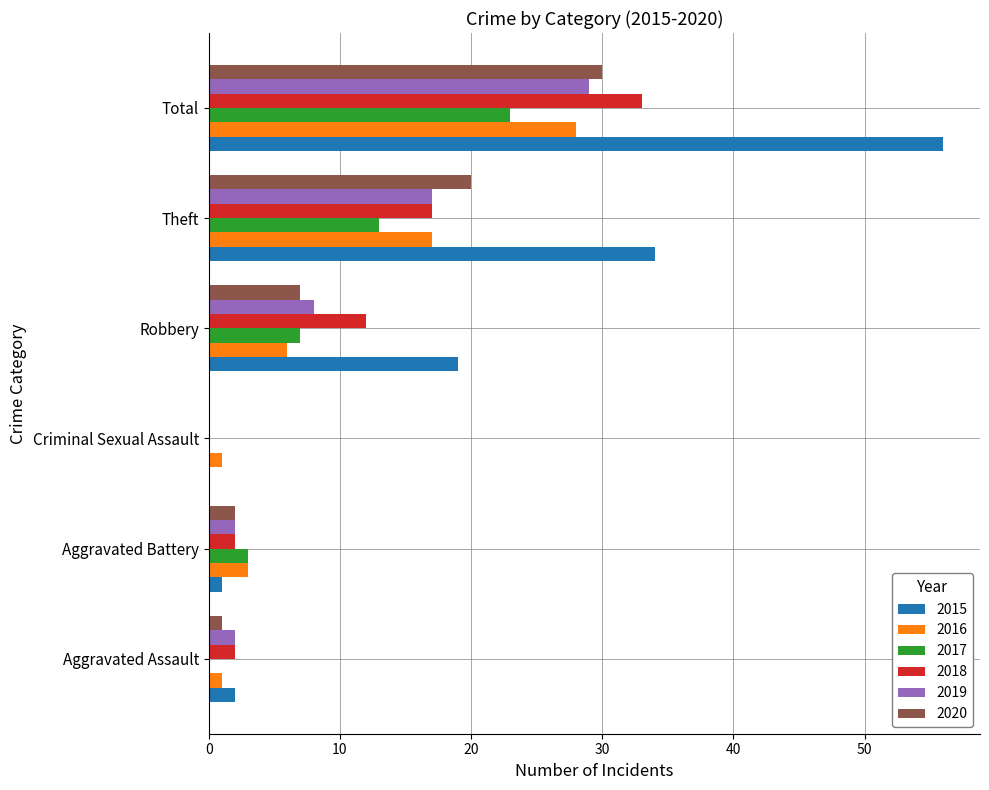

What value does the 2017 series have at Robbery?

7